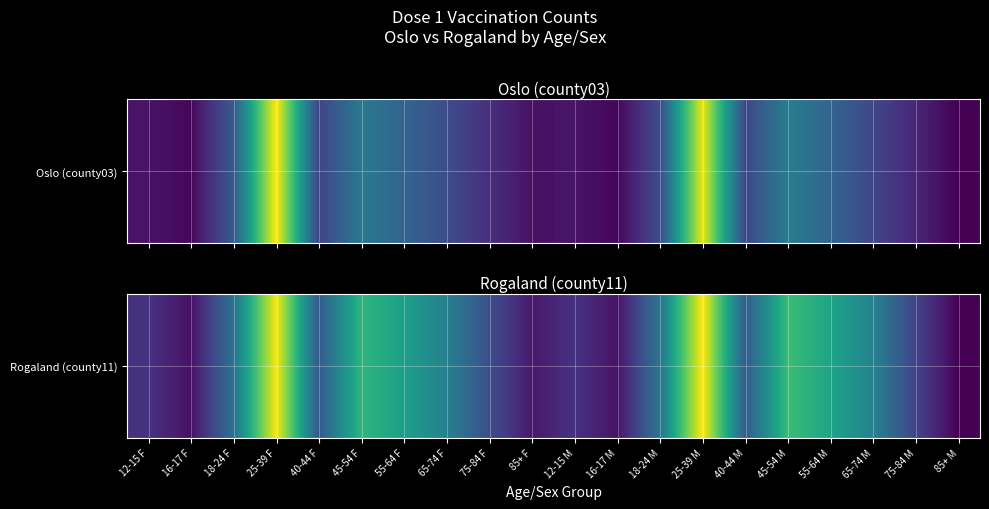

What is the change in value from 65-74 M to 85+ M?

-17431